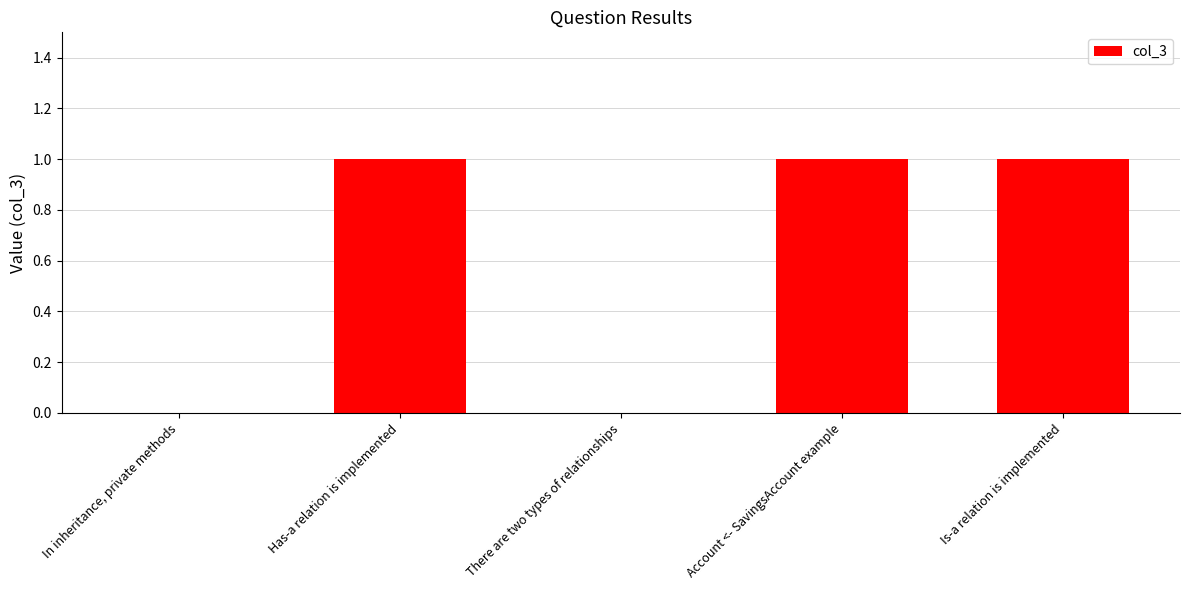

The chart shows a value of 1 at In inheritance, private methods. True or false?

False